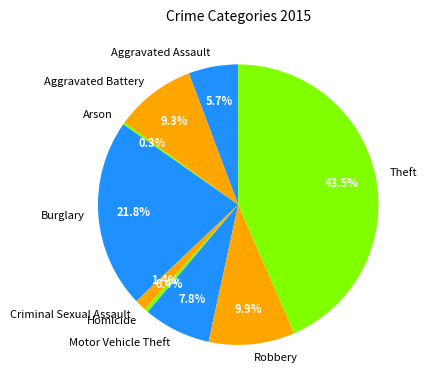

Does Robbery account for over 50% of the chart?

No